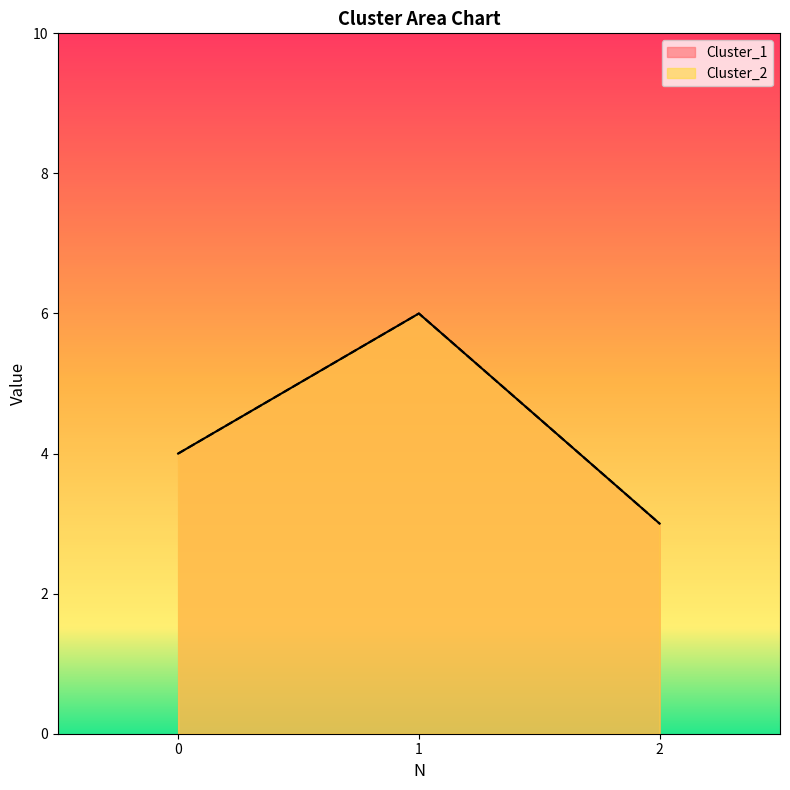

Rank the categories by Cluster_2 value from lowest to highest.

2, 0, 1